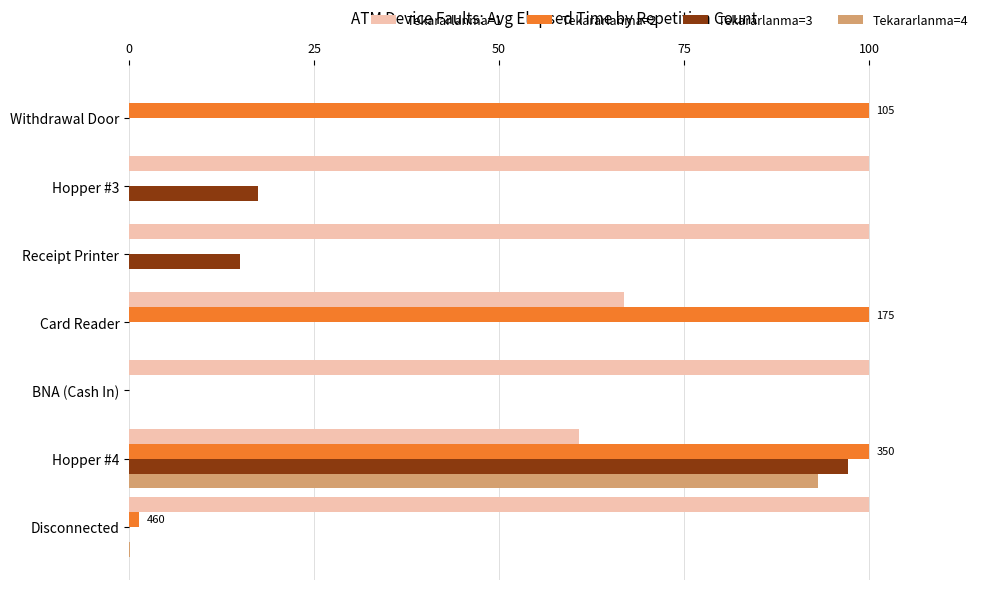

The Tekararlanma=1 series shows 100.0 at Receipt Printer. True or false?

True